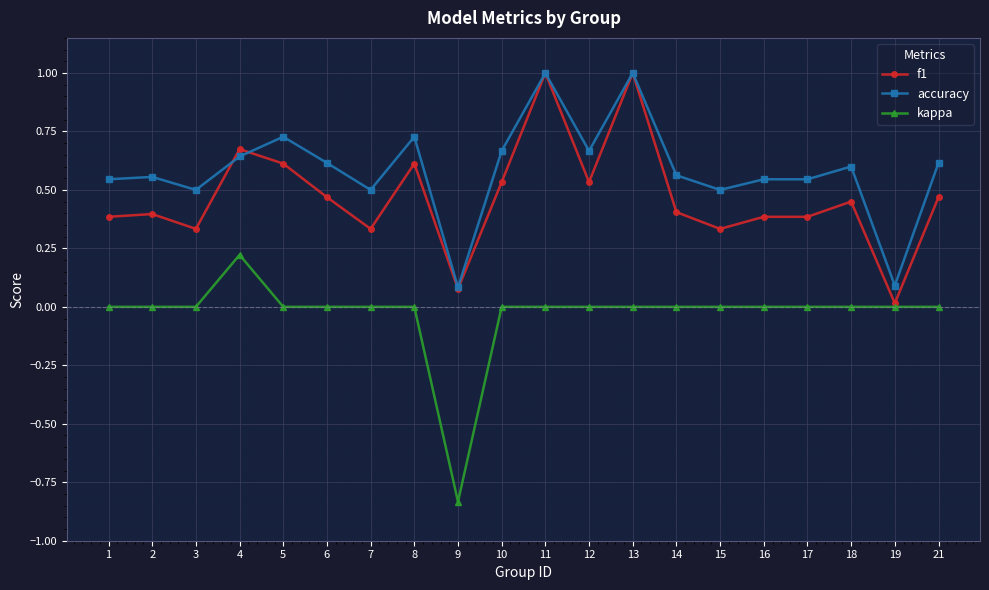

The value of f1 at 14 is 0.4. True or false?

True